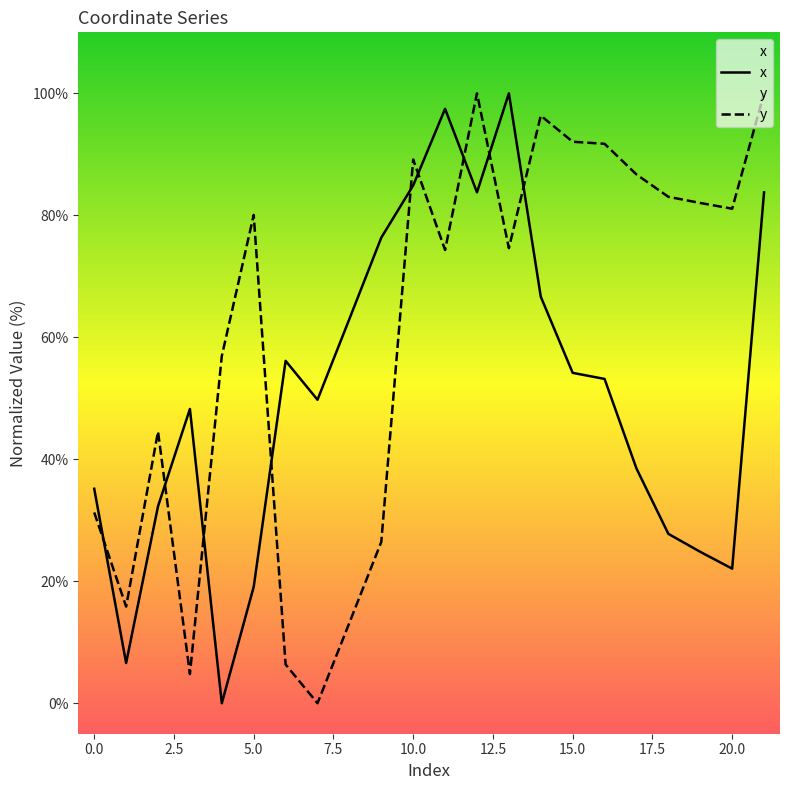

List the series in order of their overall mean, lowest first.

x, y